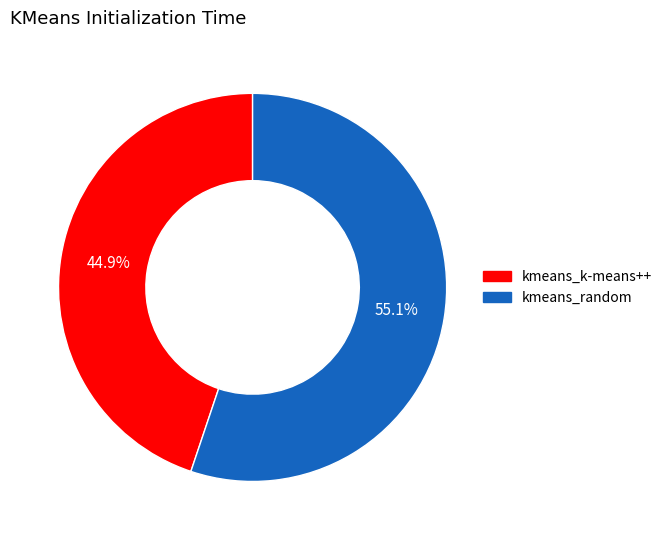

Rank the categories by value from lowest to highest.

kmeans_k-means++, kmeans_random